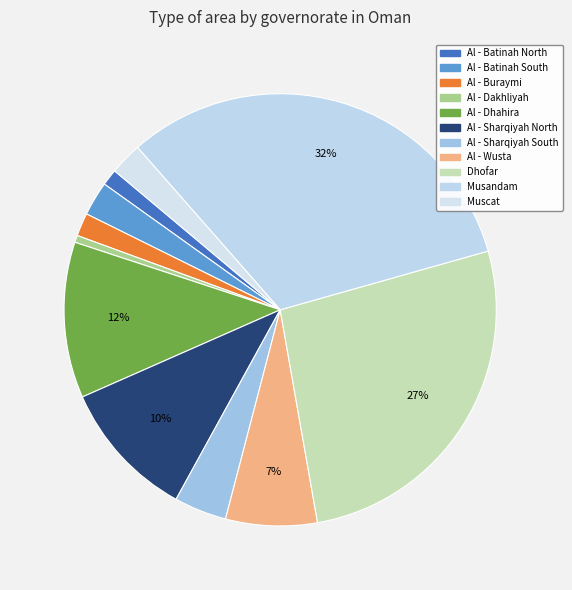

The Al - Batinah North slice represents 9% of the pie. True or false?

False